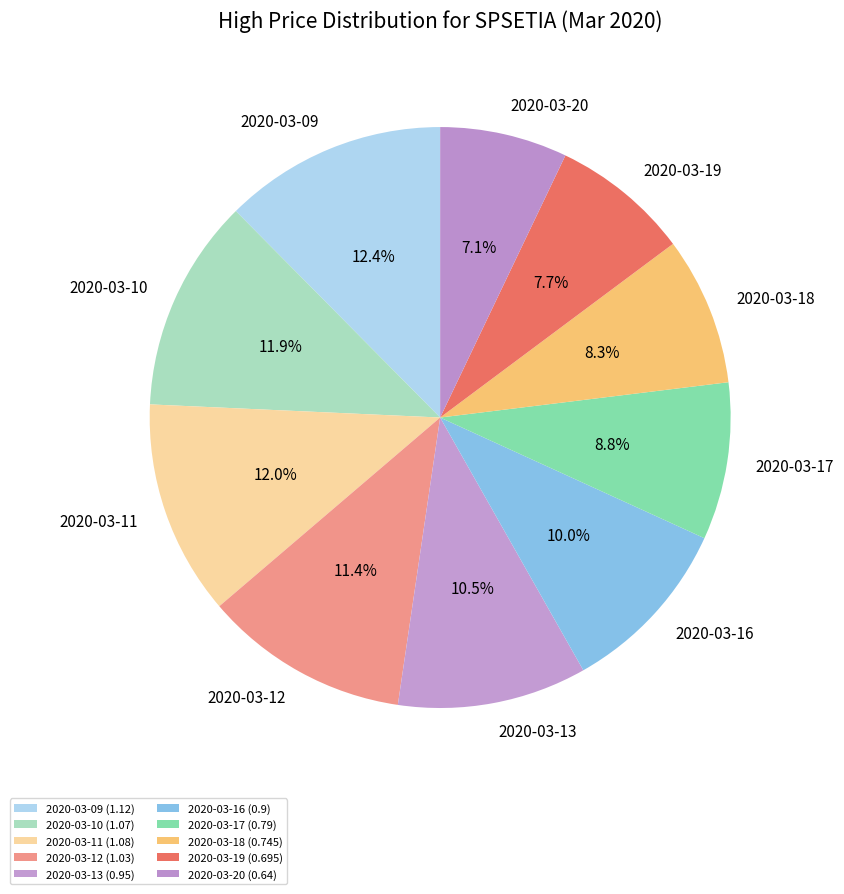

How much of the chart is everything except 2020-03-18?

91.7%